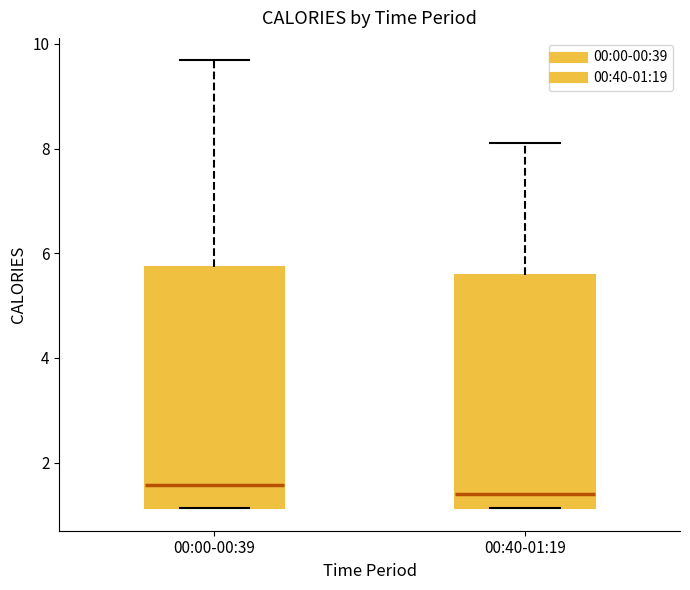

Reading left to right, read every box against the y-axis: the position of its median line, the range the box covers, and the ends of its whiskers. The values are not printed on the chart, so give them approximately, as read against the axis.

00:00-00:39: median 1.6, box 1.2 to 5.8, whiskers 1.2 to 9.6
00:40-01:19: median 1.4, box 1.2 to 5.6, whiskers 1.2 to 8.2